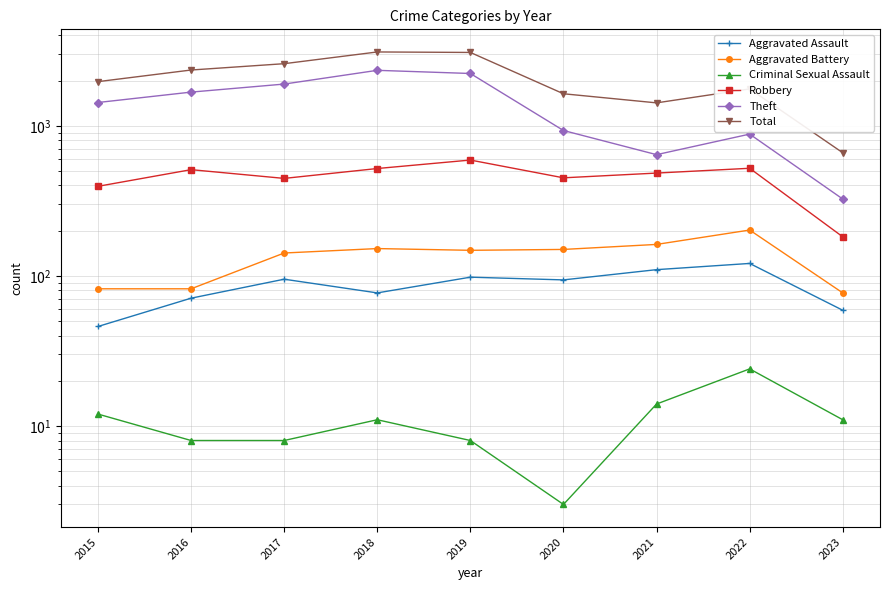

Reading right to left, extract all data points from this chart.

Aggravated Assault: 59	121	110	94	98	77	95	71	46
Aggravated Battery: 77	202	162	150	148	152	142	82	82
Criminal Sexual Assault: 11	24	14	3	8	11	8	8	12
Robbery: 182	521	484	450	591	519	446	510	395
Theft: 325	880	642	930	2230	2341	1896	1676	1429
Total: 661	1760	1421	1634	3080	3103	2592	2352	1968